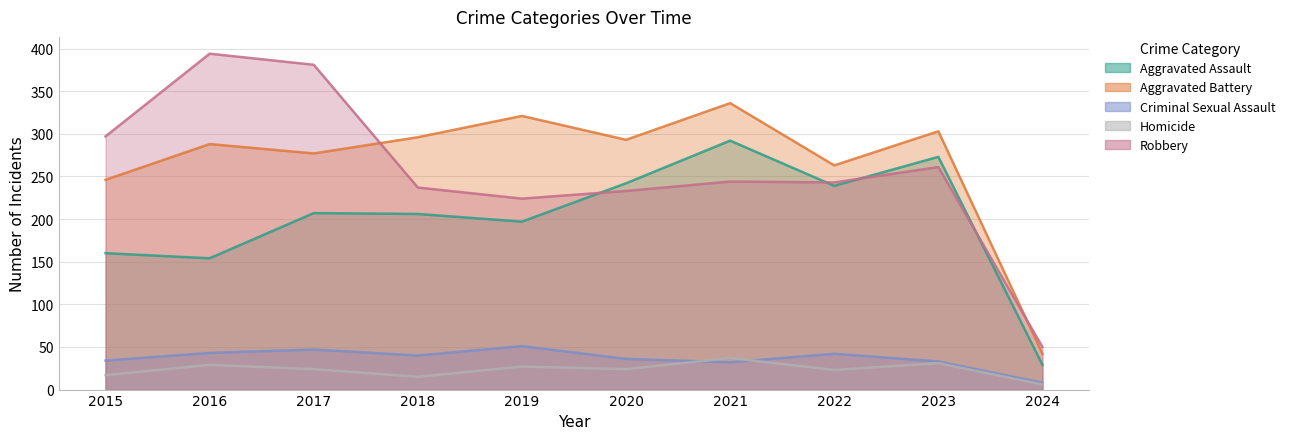

Reading left to right, transcribe all the data shown in this chart.

Aggravated Assault: 2015=160	2016=154	2017=207	2018=206	2019=197	2020=242	2021=292	2022=239	2023=273	2024=29
Aggravated Battery: 2015=246	2016=288	2017=277	2018=296	2019=321	2020=293	2021=336	2022=263	2023=303	2024=42
Criminal Sexual Assault: 2015=34	2016=43	2017=47	2018=40	2019=51	2020=36	2021=32	2022=42	2023=33	2024=8
Homicide: 2015=17	2016=29	2017=24	2018=15	2019=27	2020=24	2021=37	2022=23	2023=31	2024=6
Robbery: 2015=297	2016=394	2017=381	2018=237	2019=224	2020=233	2021=244	2022=243	2023=261	2024=50